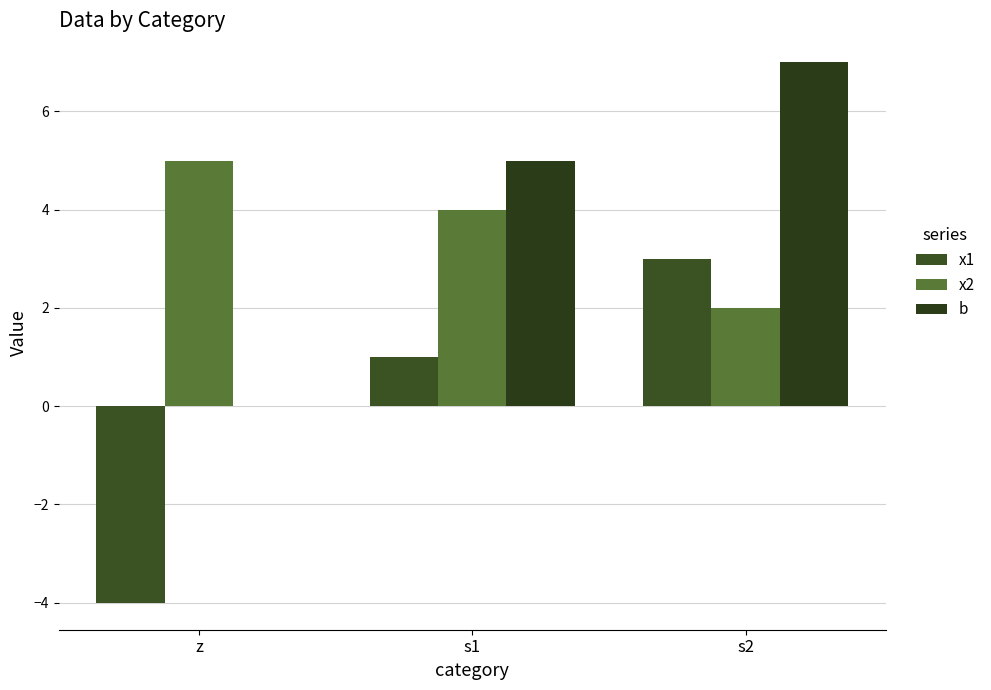

What is the spread (max minus min) of values at s2?

5